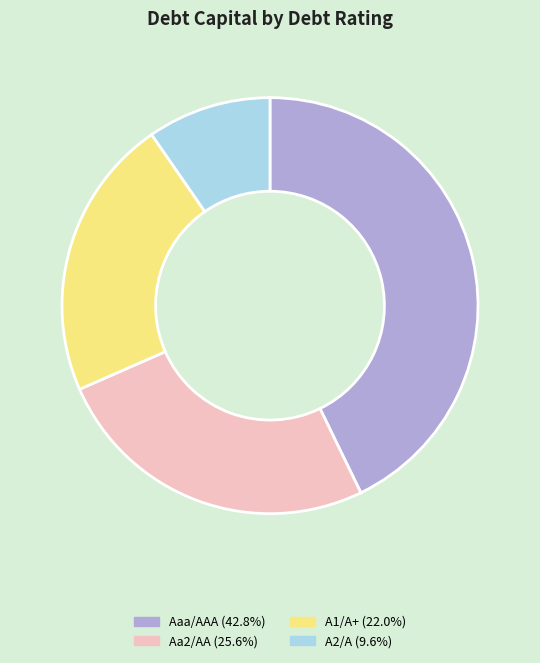

Combined, do Aa2/AA and Aaa/AAA account for over 50%?

Yes